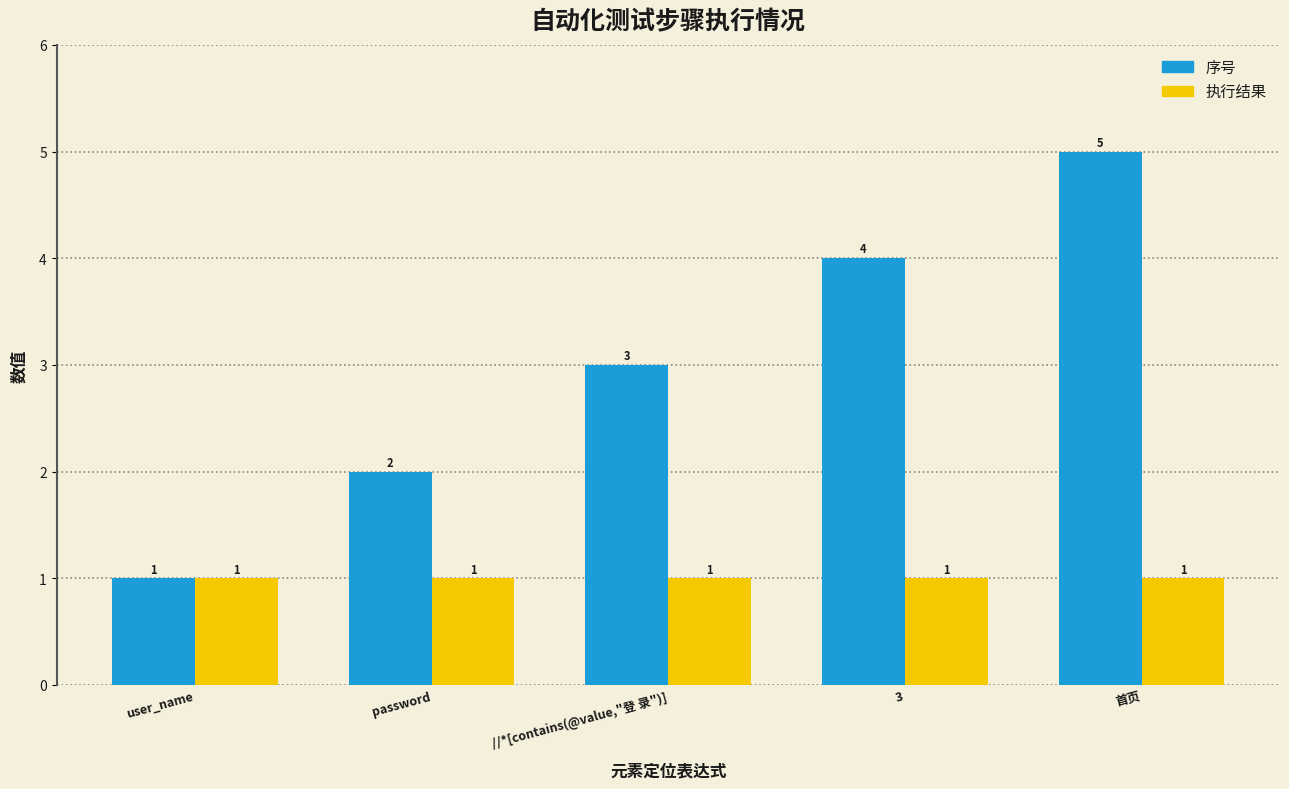

What is the sum of the 序号 values at user_name and 3?

5